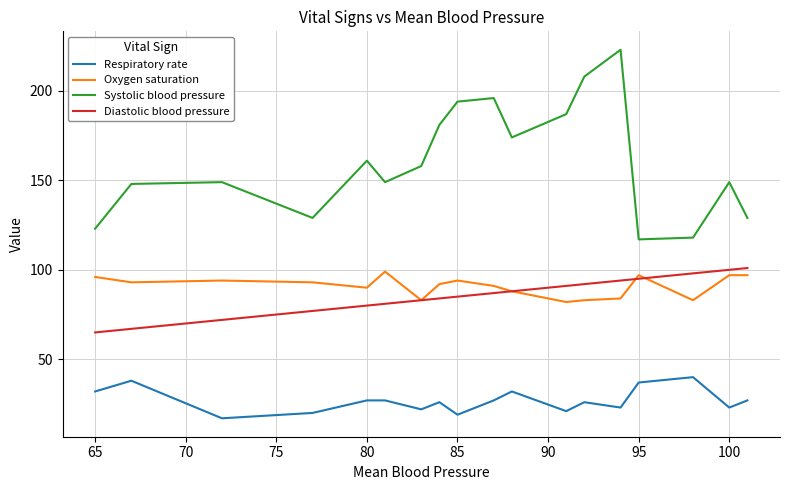

At how many categories does at least one series exceed 141?

13